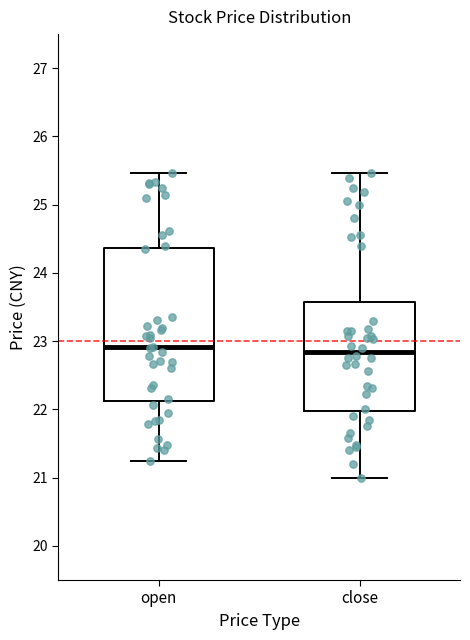

Where is the lower edge of the box for close on the y-axis? The values are not printed on the chart, so give them approximately, as read against the axis.

22.0